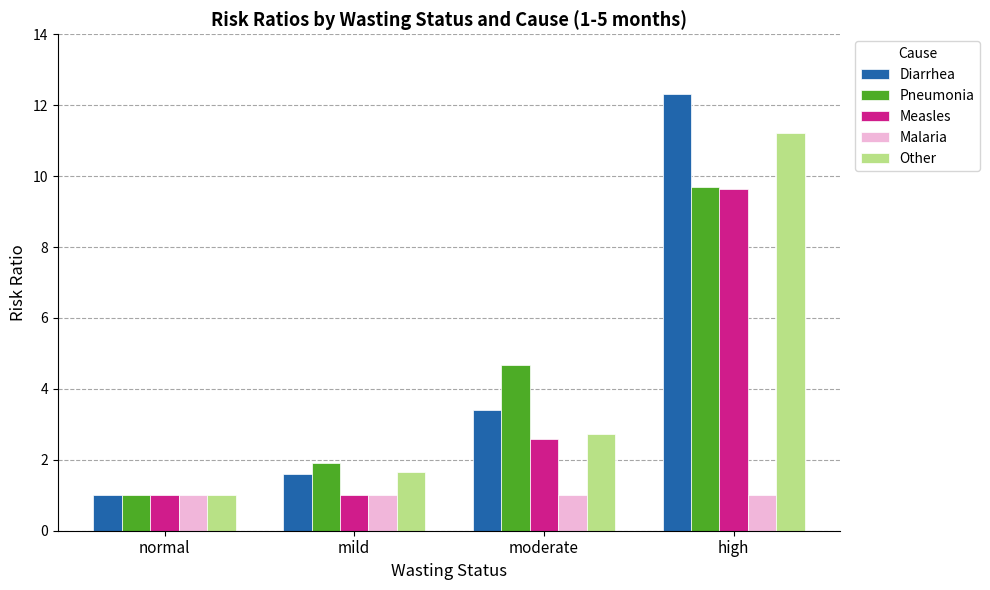

What is the minimum value shown in the chart?

1.0